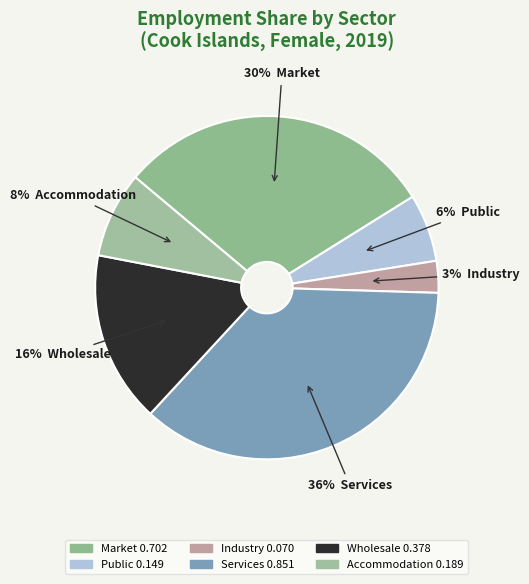

Is there a majority slice in this chart?

No